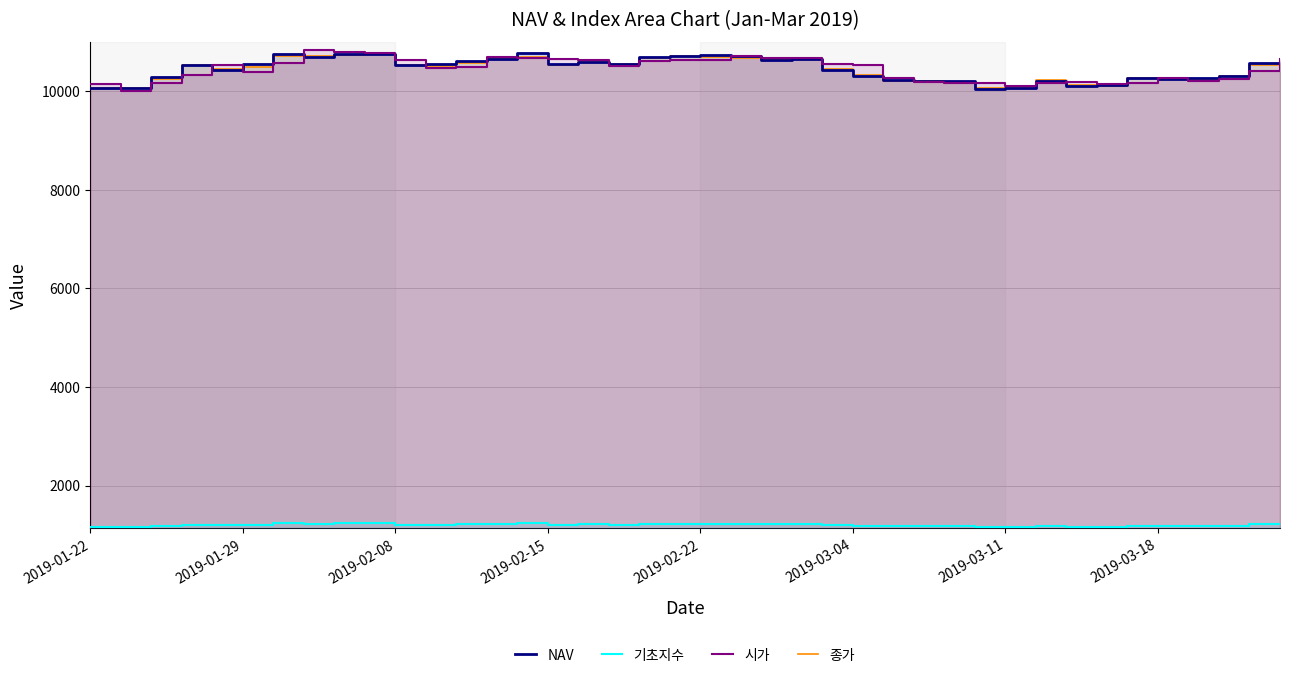

In 기초지수, how many points are higher than both neighbors (excluding endpoints)?

10